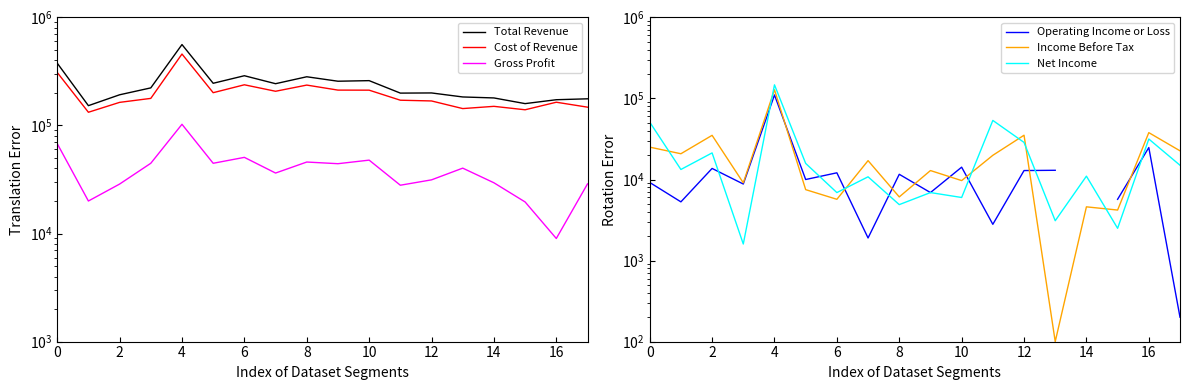

Rank the series by their maximum value, from highest to lowest.

Total Revenue, Cost of Revenue, Net Income, Income Before Tax, Operating Income or Loss, Gross Profit